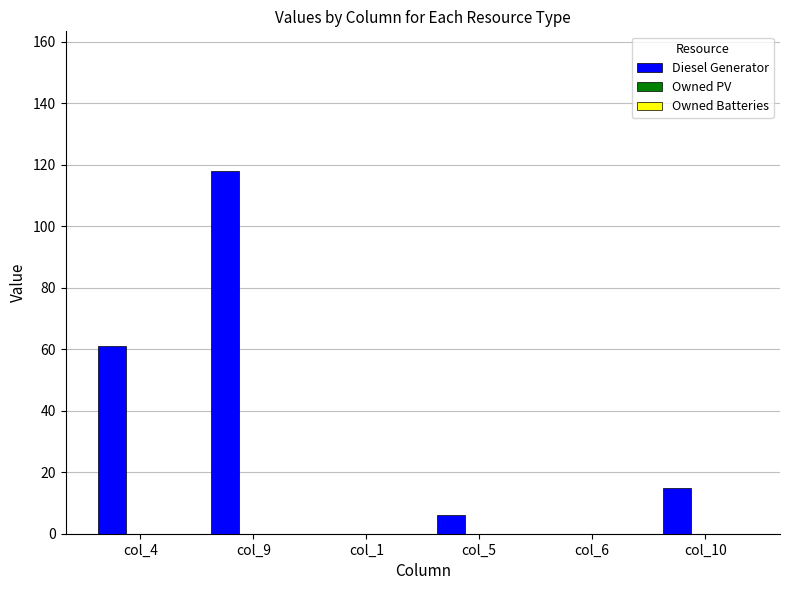

Are the bars horizontal?

No